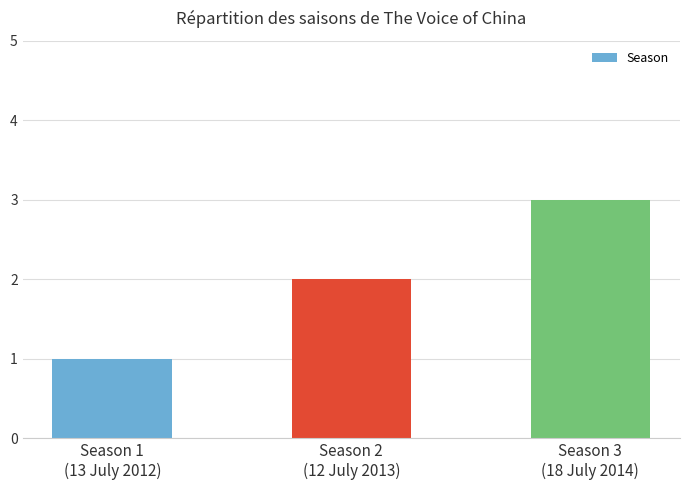

How many values are between 1 and 3?

3